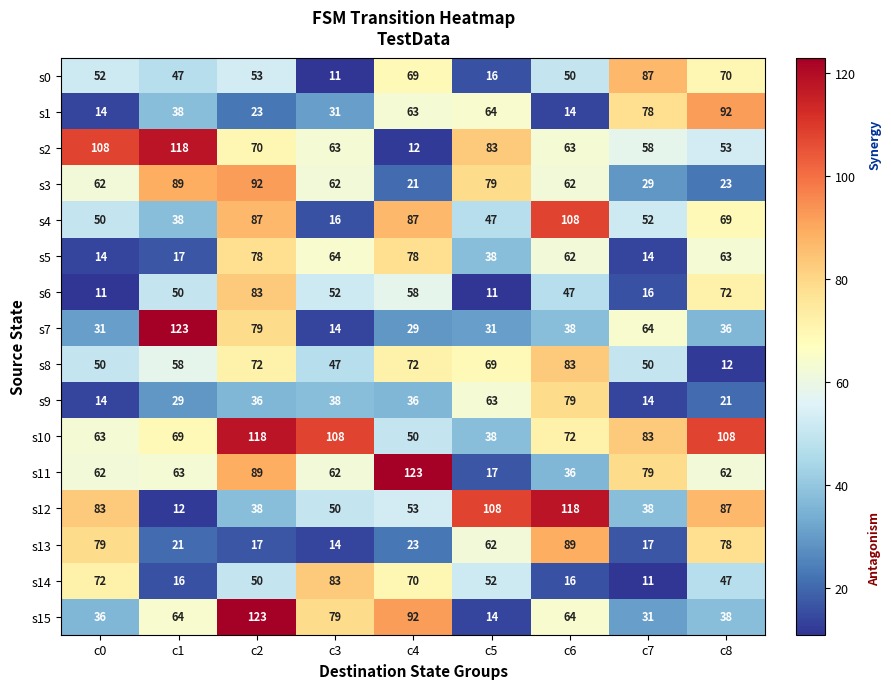

At which category is the sum across all series the highest?

c2